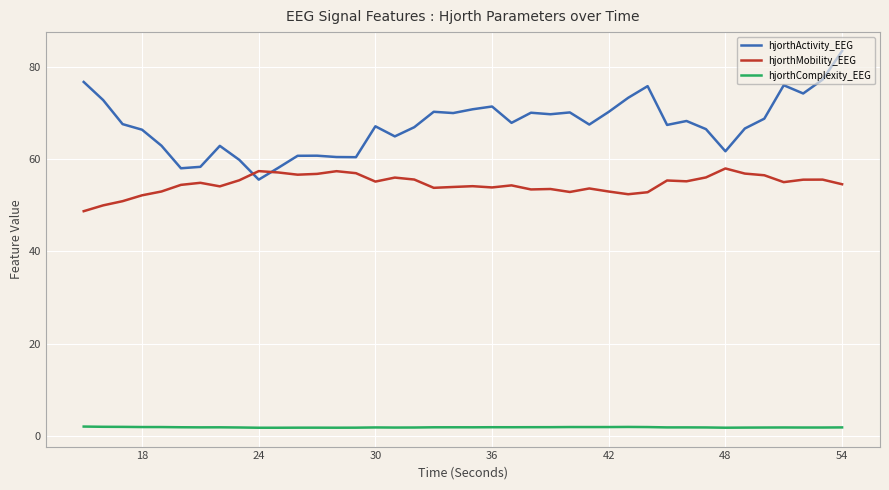

What is the greatest value displayed?

83.6